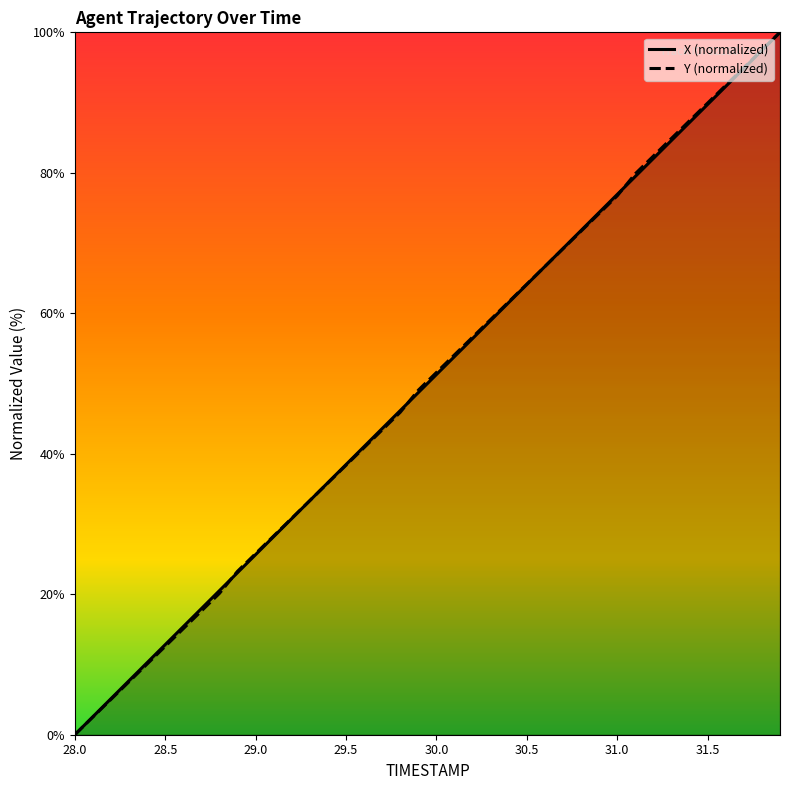

At how many categories does at least one series exceed 51?

20